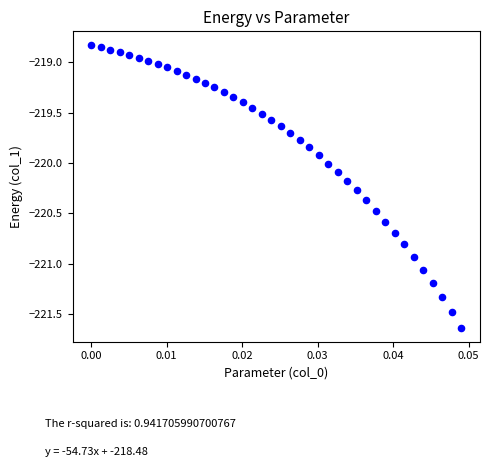

What is the range of Y values (max minus min)?

2.8